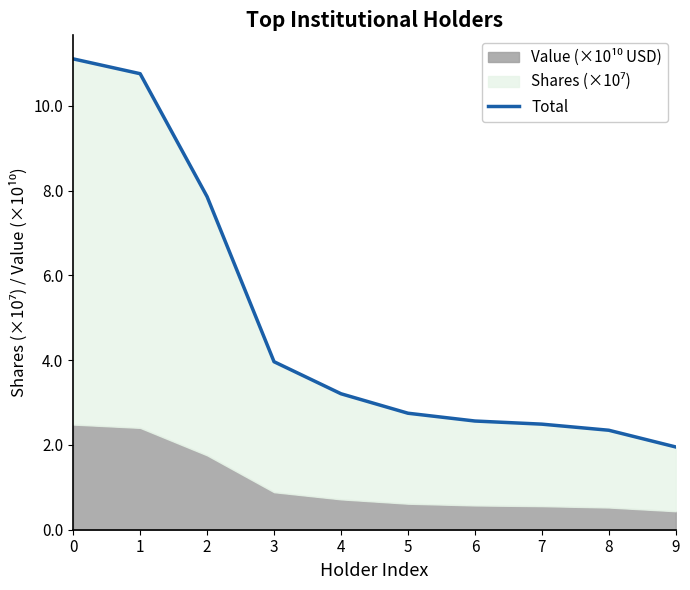

Which has a higher value, 9 or 3?

3